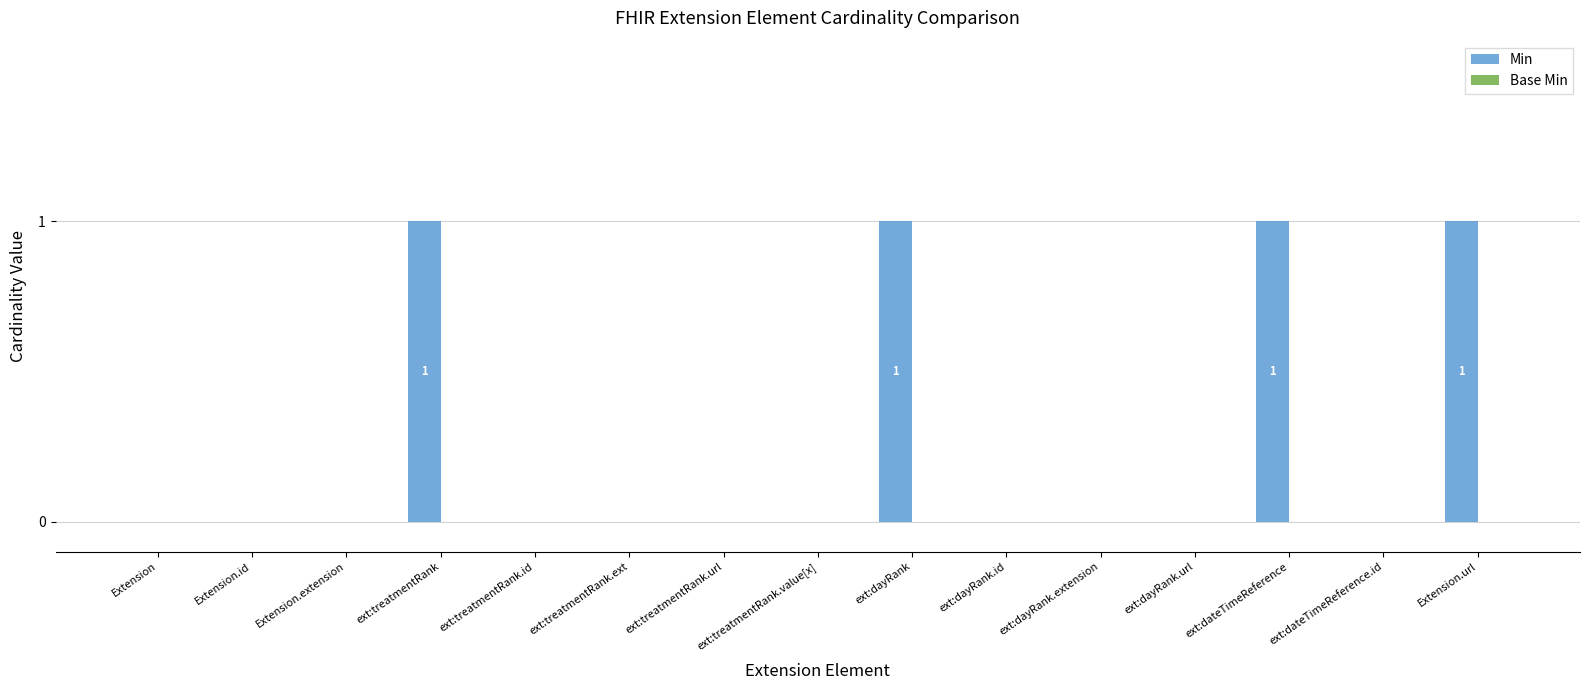

What is the change in value from ext:treatmentRank.id to ext:dateTimeReference?

+1